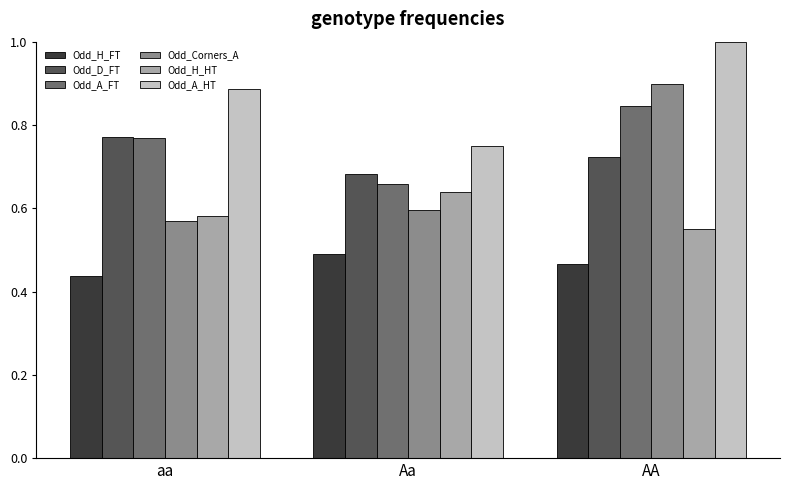

What is the difference between the maximum and second lowest values in the Odd_Corners_A series?

0.3